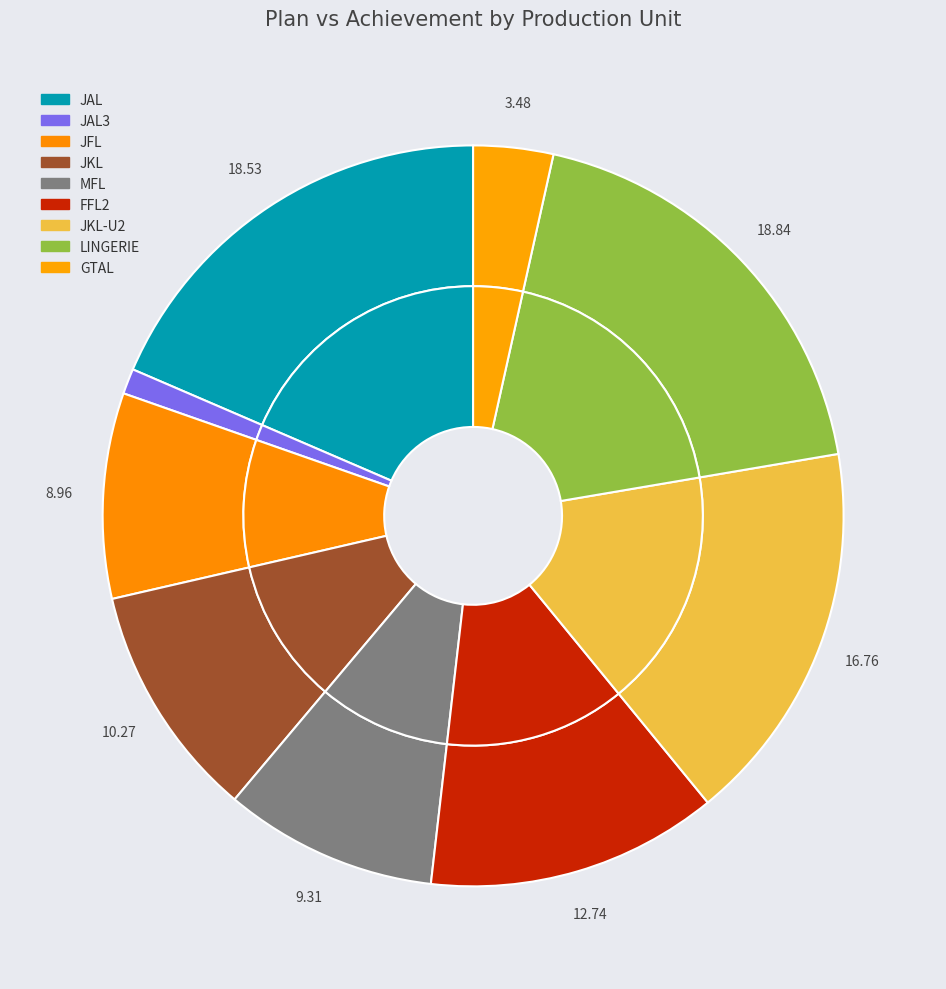

Rank the categories by value from lowest to highest.

JAL3, GTAL, JFL, MFL, JKL, FFL2, JKL-U2, JAL, LINGERIE